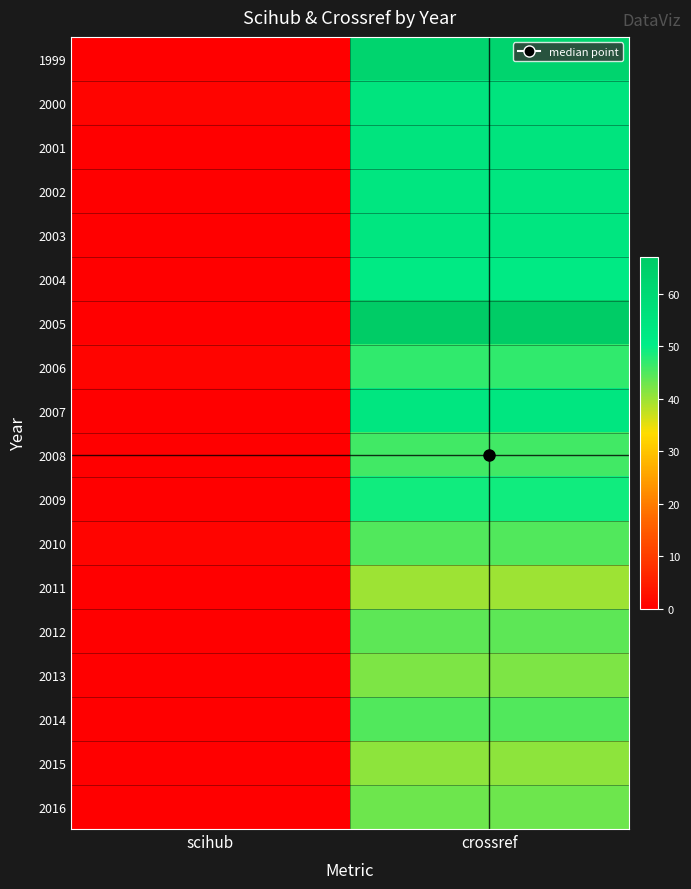

What is the spread (max minus min) of values at scihub?

1